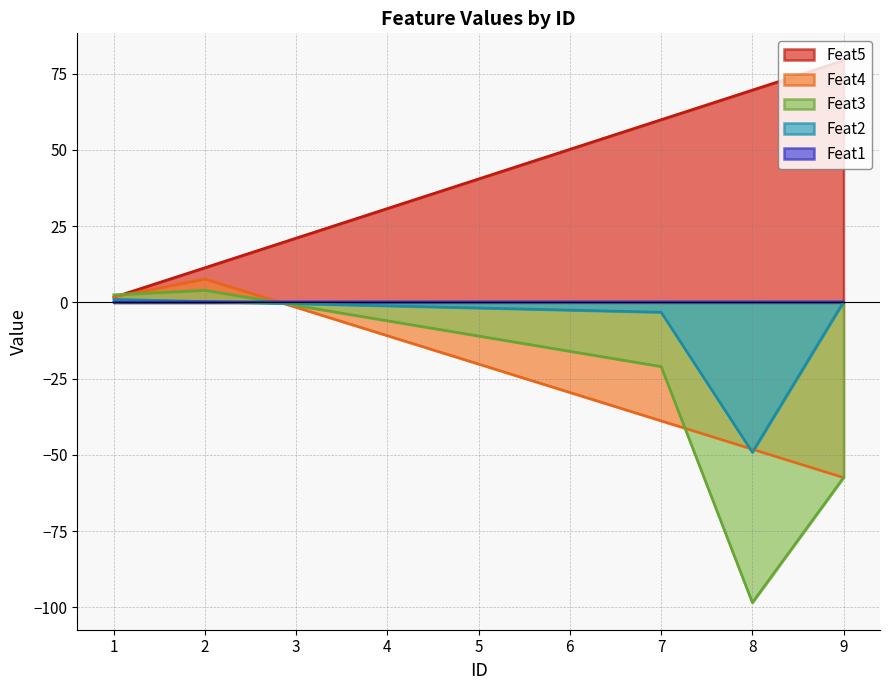

Between 6 and 3, which is larger?

6